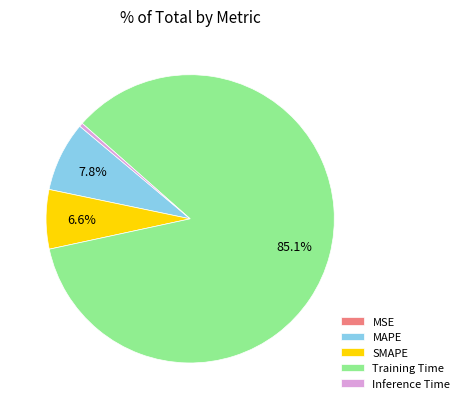

Do SMAPE and Training Time together represent more than half of the pie?

Yes